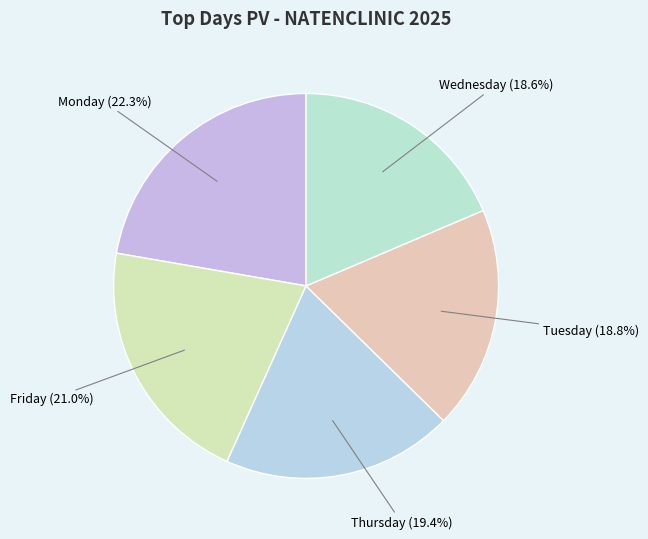

Between Monday (22.3%) and Tuesday (18.8%), which is larger?

Monday (22.3%)